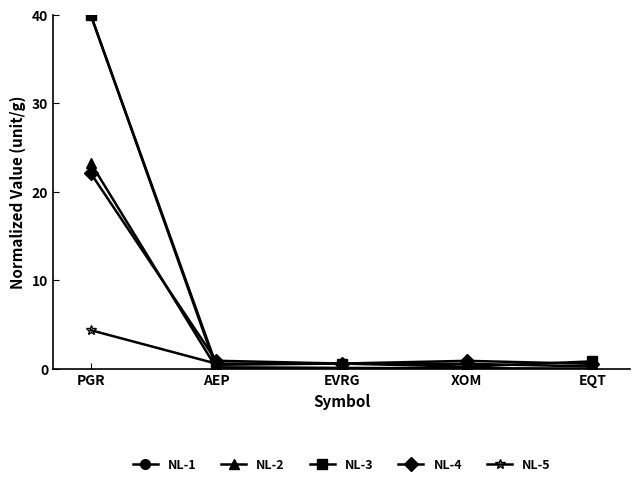

Is it true that NL-2 equals 23.3 at PGR?

True